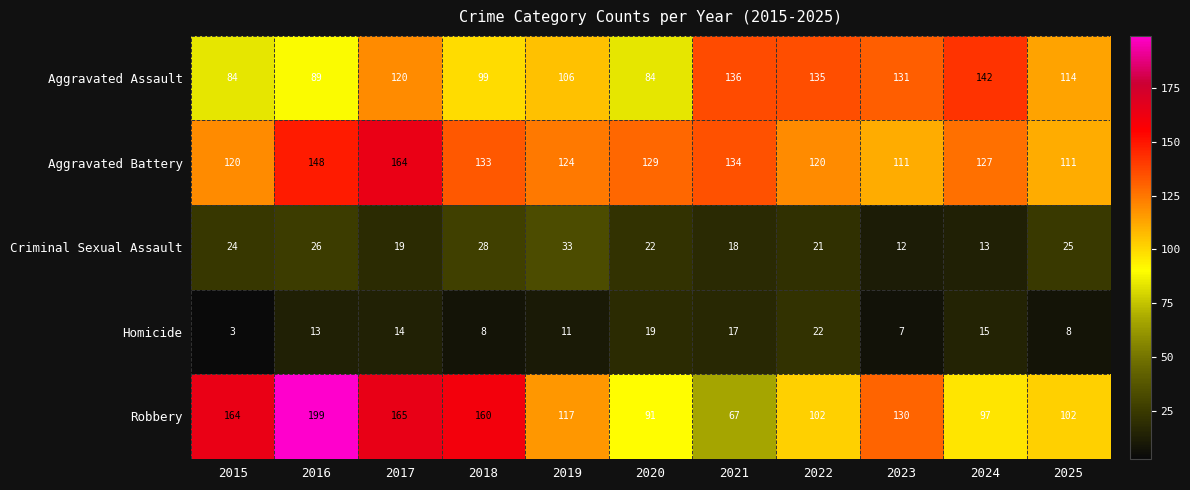

List the series in order of their peak value, highest first.

Robbery, Aggravated Battery, Aggravated Assault, Criminal Sexual Assault, Homicide